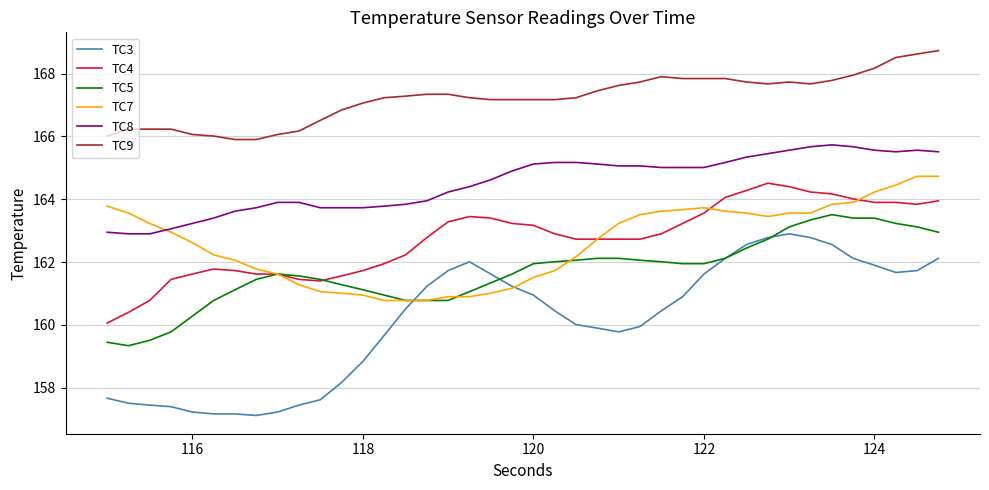

What is the lowest value of the TC5 series?

159.3